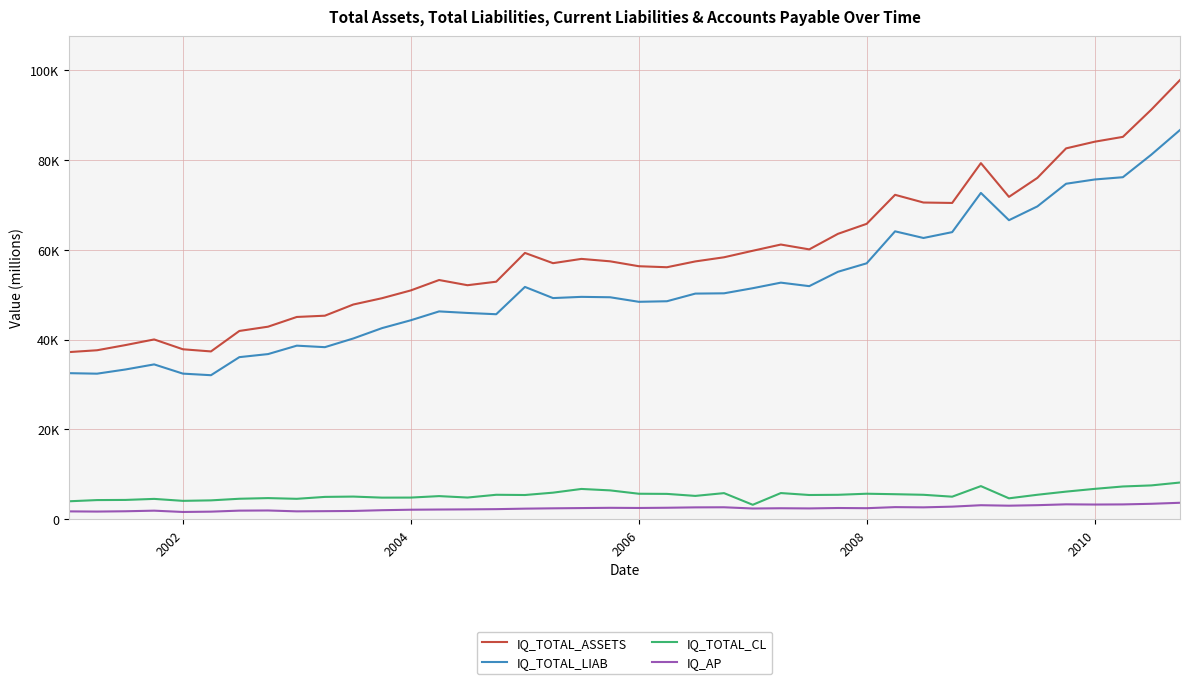

Reading right to left, extract all data points from this chart.

IQ_TOTAL_ASSETS: 97843	91239	85178	84106	82616	76041	71815	79331	70457	70552	72269	65805	63576	60114	61192	59805	58353	57432	56136	56361	57453	57995	57041	59326	52913	52130	53289	50964	49236	47830	45341	45058	42893	41941	37379	37860	40050	38793	37641	37231
IQ_TOTAL_LIAB: 86710	81209	76191	75689	74734	69691	66616	72692	63957	62653	64135	57010	55125	51924	52703	51464	50326	50263	48560	48434	49447	49536	49265	51750	45666	45951	46296	44318	42569	40263	38329	38664	36789	36107	32082	32435	34491	33357	32423	32537
IQ_TOTAL_CL: 8174	7531	7294	6763	6148	5448	4655	7376	5021	5441	5572	5679	5439	5395	5827	3214	5813	5194	5642	5675	6423	6742	5915	5393	5445	4829	5147	4820	4809	5043	4972	4545	4704	4558	4199	4091	4527	4296	4263	3994
IQ_AP: 3662	3437	3298	3270	3315	3128	3013	3118	2800	2643	2694	2455	2497	2404	2443	2390	2660	2639	2555	2504	2540	2482	2427	2355	2243	2191	2158	2115	2008	1839	1793	1753	1945	1912	1686	1615	1904	1771	1704	1745